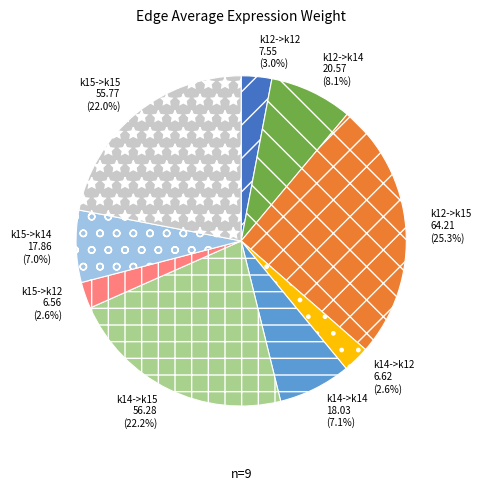

Between k15->k14 and k12->k15, which is larger?

k12->k15